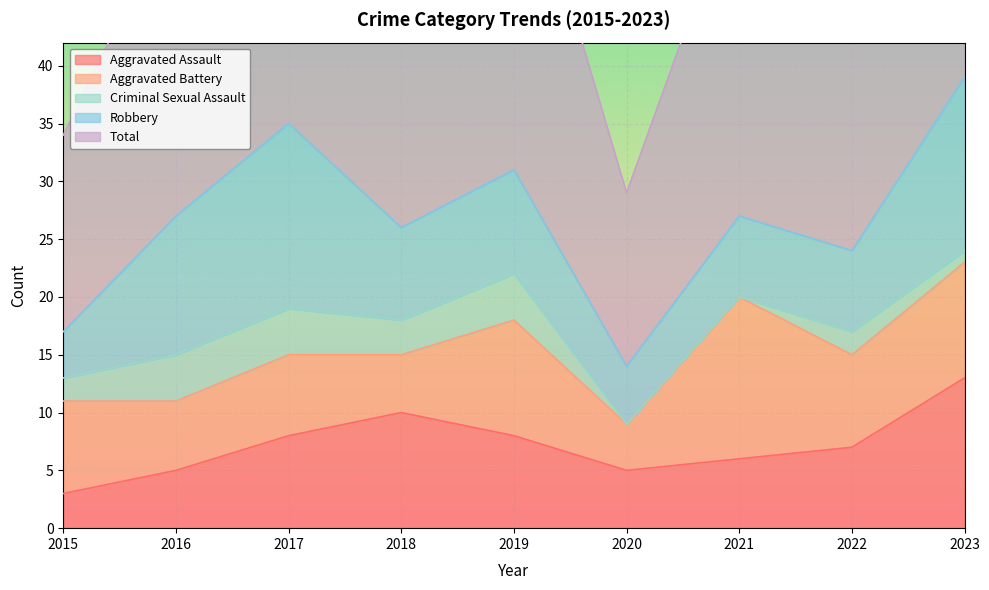

Reading left to right, extract all data points from this chart.

Aggravated Assault: 3	5	8	10	8	5	6	7	13
Aggravated Battery: 8	6	7	5	10	4	14	8	10
Criminal Sexual Assault: 2	4	4	3	4	0	0	2	1
Robbery: 4	12	16	8	9	5	7	7	15
Total: 17	27	35	26	31	15	29	25	39